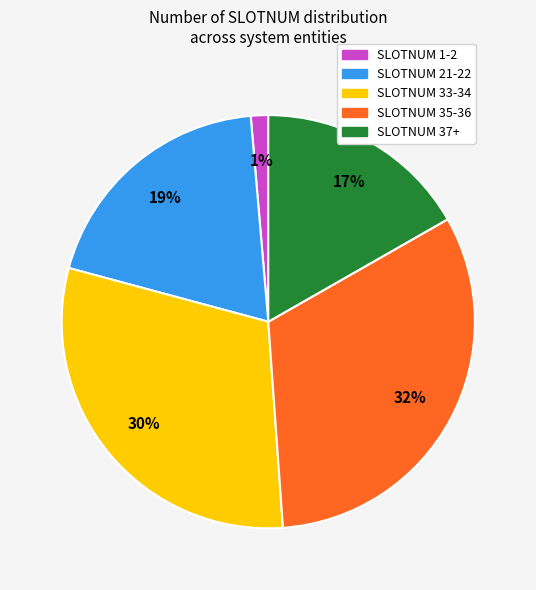

Does any single category account for the majority?

No